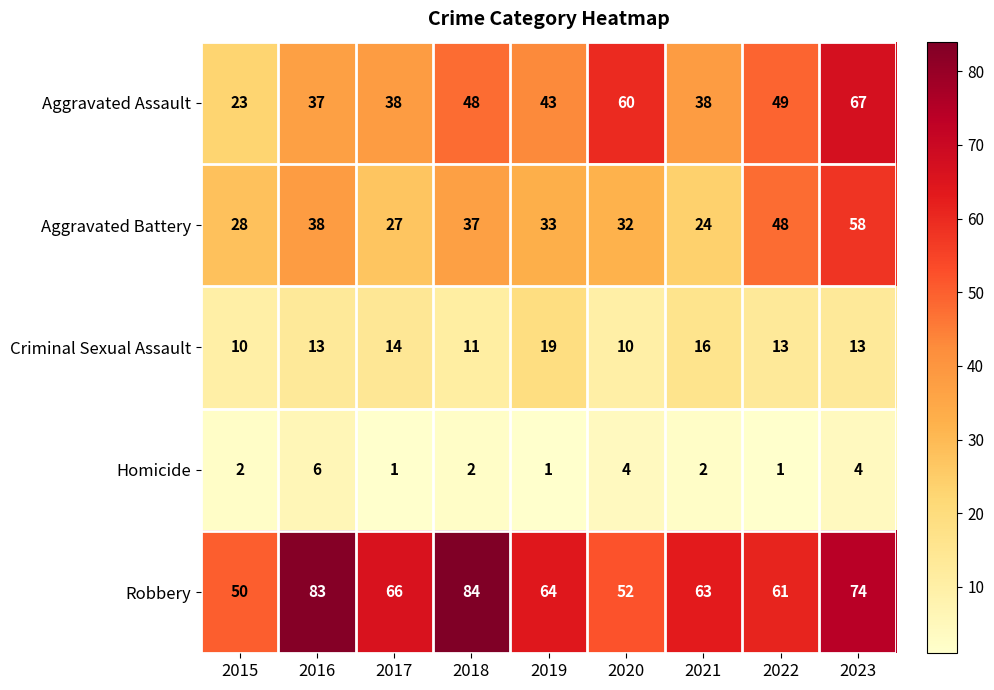

How many series are shown in this chart?

5